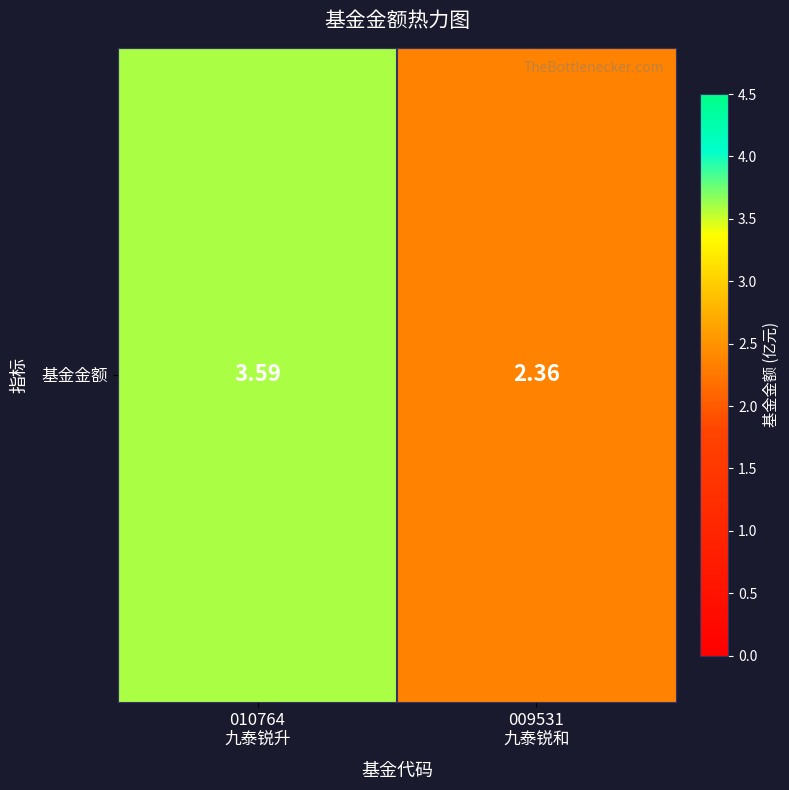

Reading left to right, what are all the values shown in this chart?

010764
九泰锐升=3.6	009531
九泰锐和=2.4